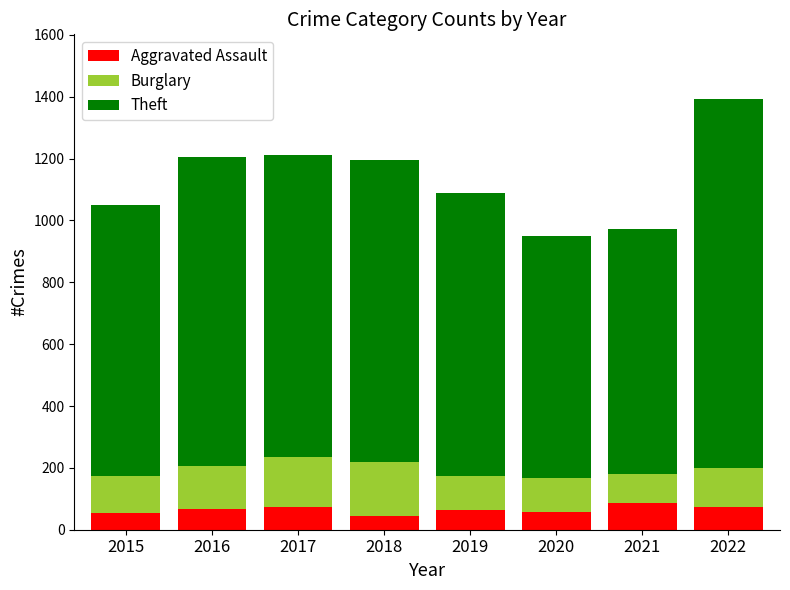

How many distinct data groups are displayed?

3